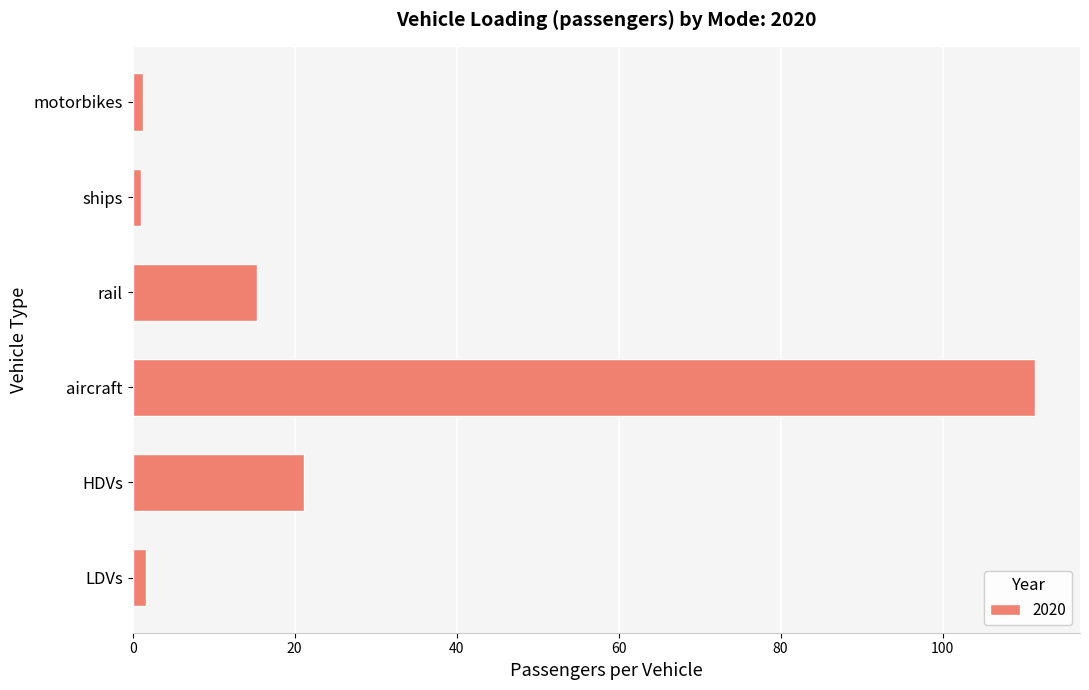

At which label is the value closest to 56?

HDVs